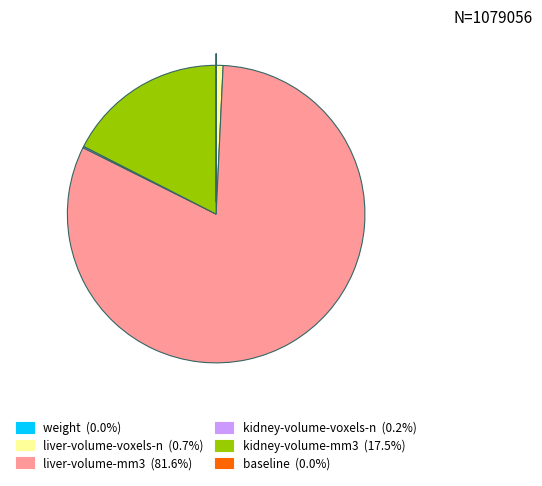

Is there a majority slice in this chart?

Yes